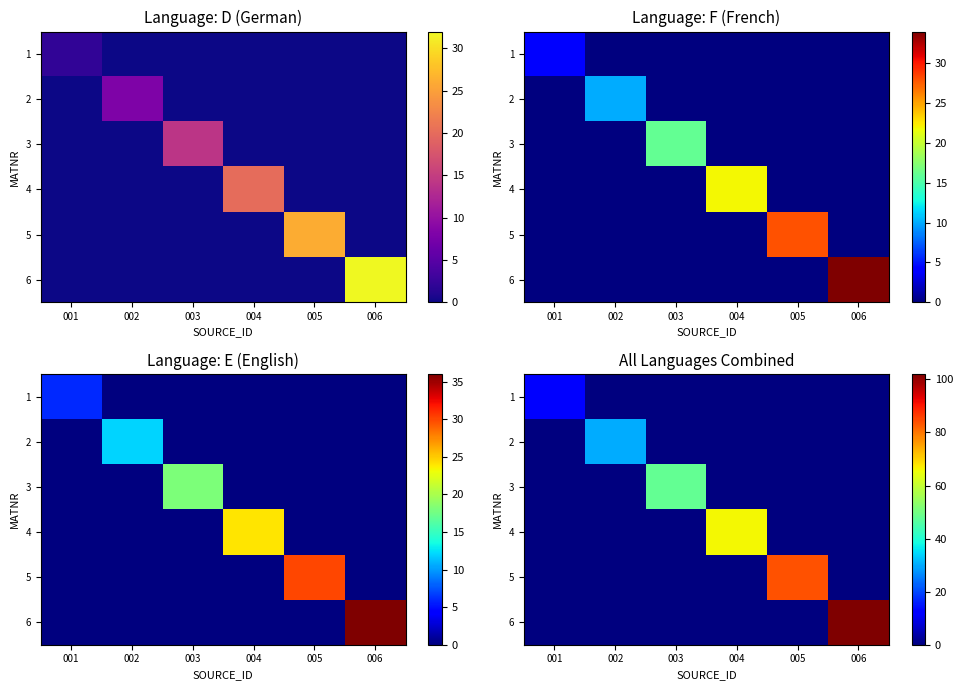

Which category has the highest value across all series?

006